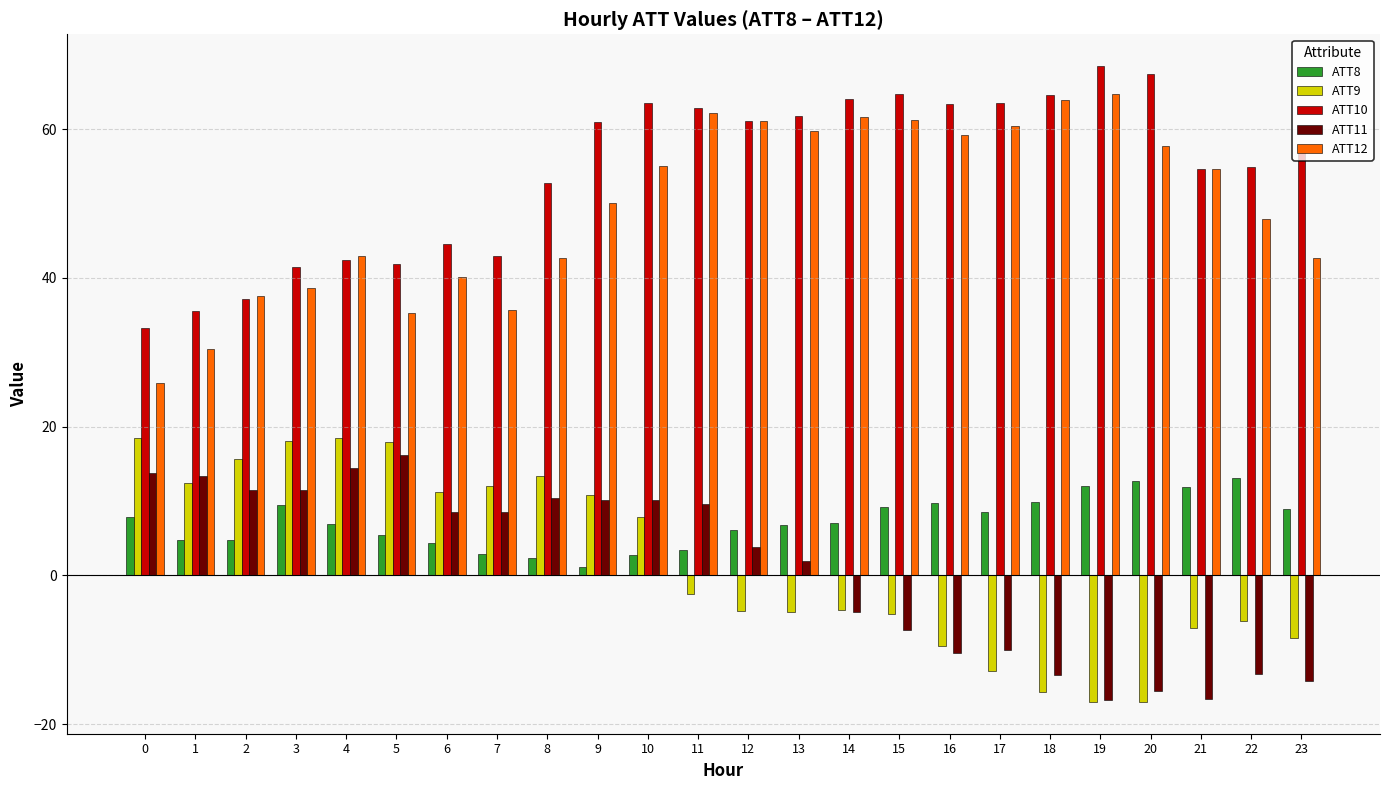

How many values in the ATT12 series exceed 54?

12